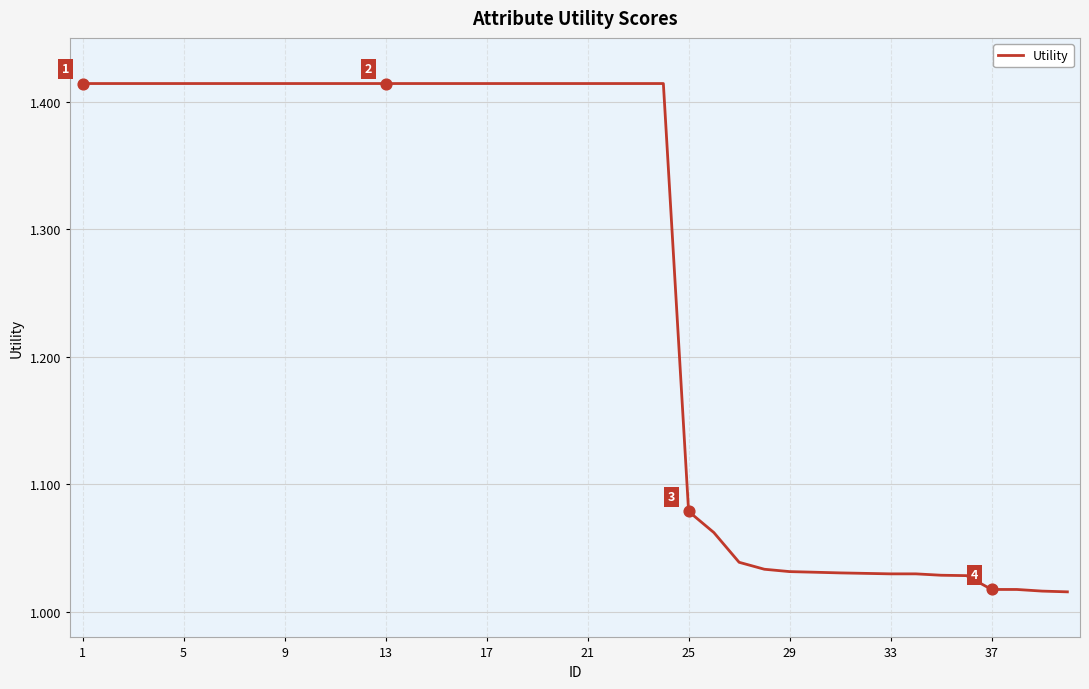

What is the difference between the maximum and minimum values?

0.4